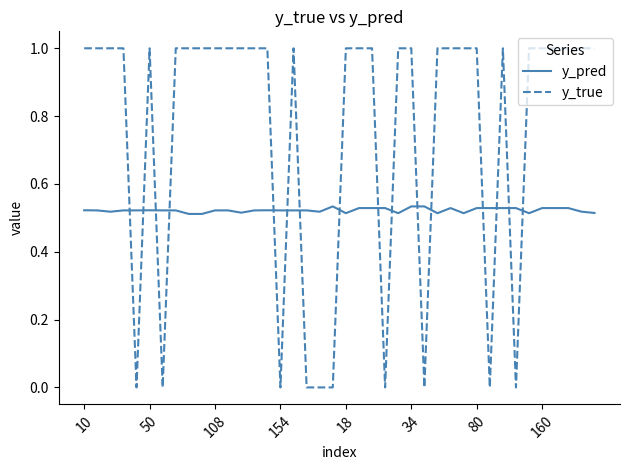

Which series has the largest range (max minus min)?

y_true